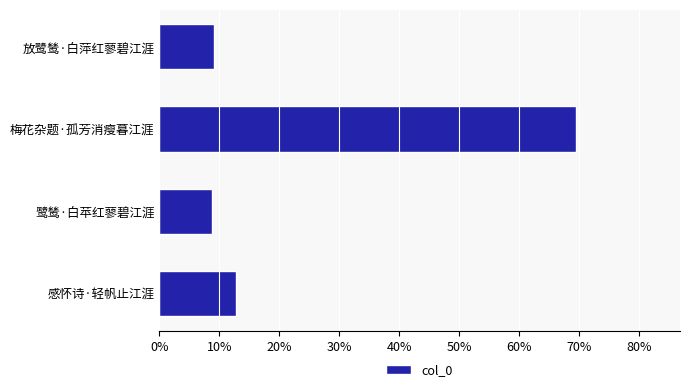

Is it true that the value at 感怀诗·轻帆止江涯 is 12.7?

True